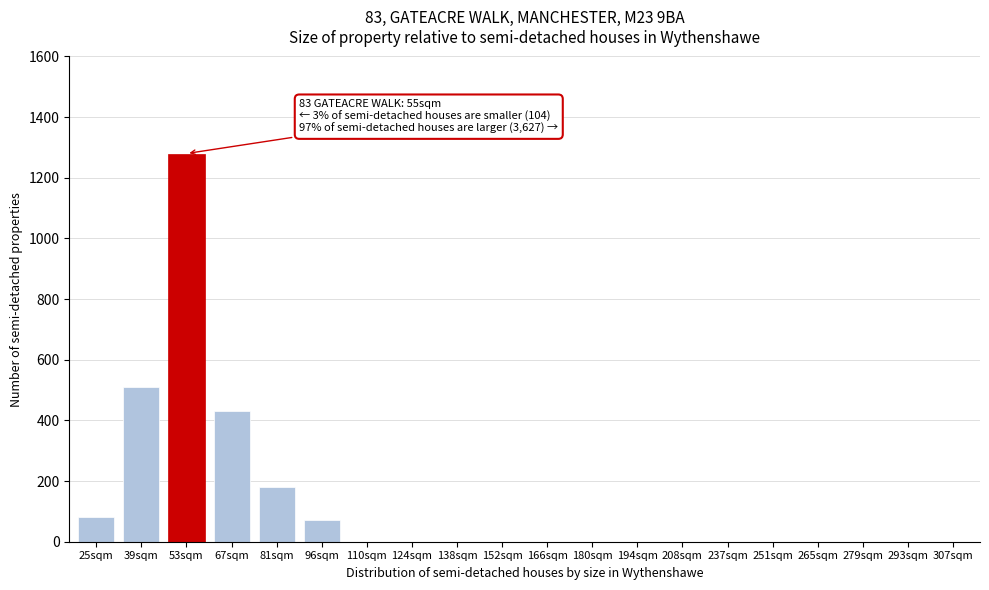

Reading left to right, what are all the values shown in this chart?

25sqm=80	39sqm=510	53sqm=1280	67sqm=430	81sqm=180	96sqm=70	110sqm=0	124sqm=0	138sqm=0	152sqm=0	166sqm=0	180sqm=0	194sqm=0	208sqm=0	237sqm=0	251sqm=0	265sqm=0	279sqm=0	293sqm=0	307sqm=0